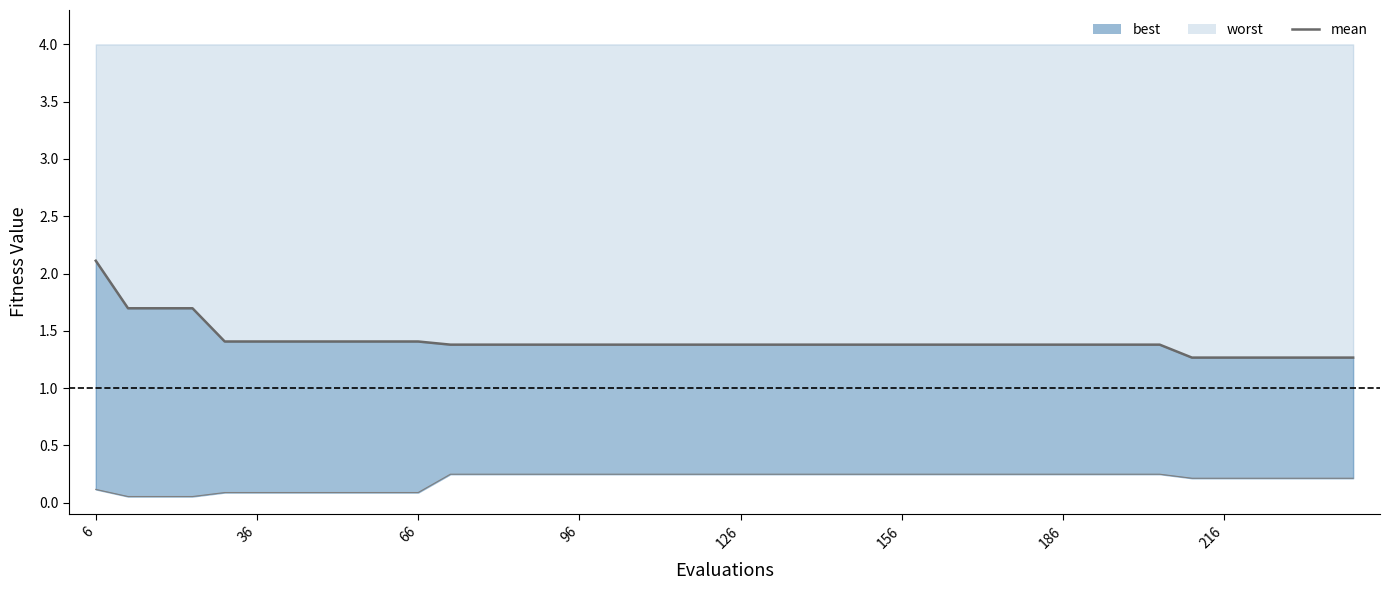

What is the value of the 31st point from the left?

1.4